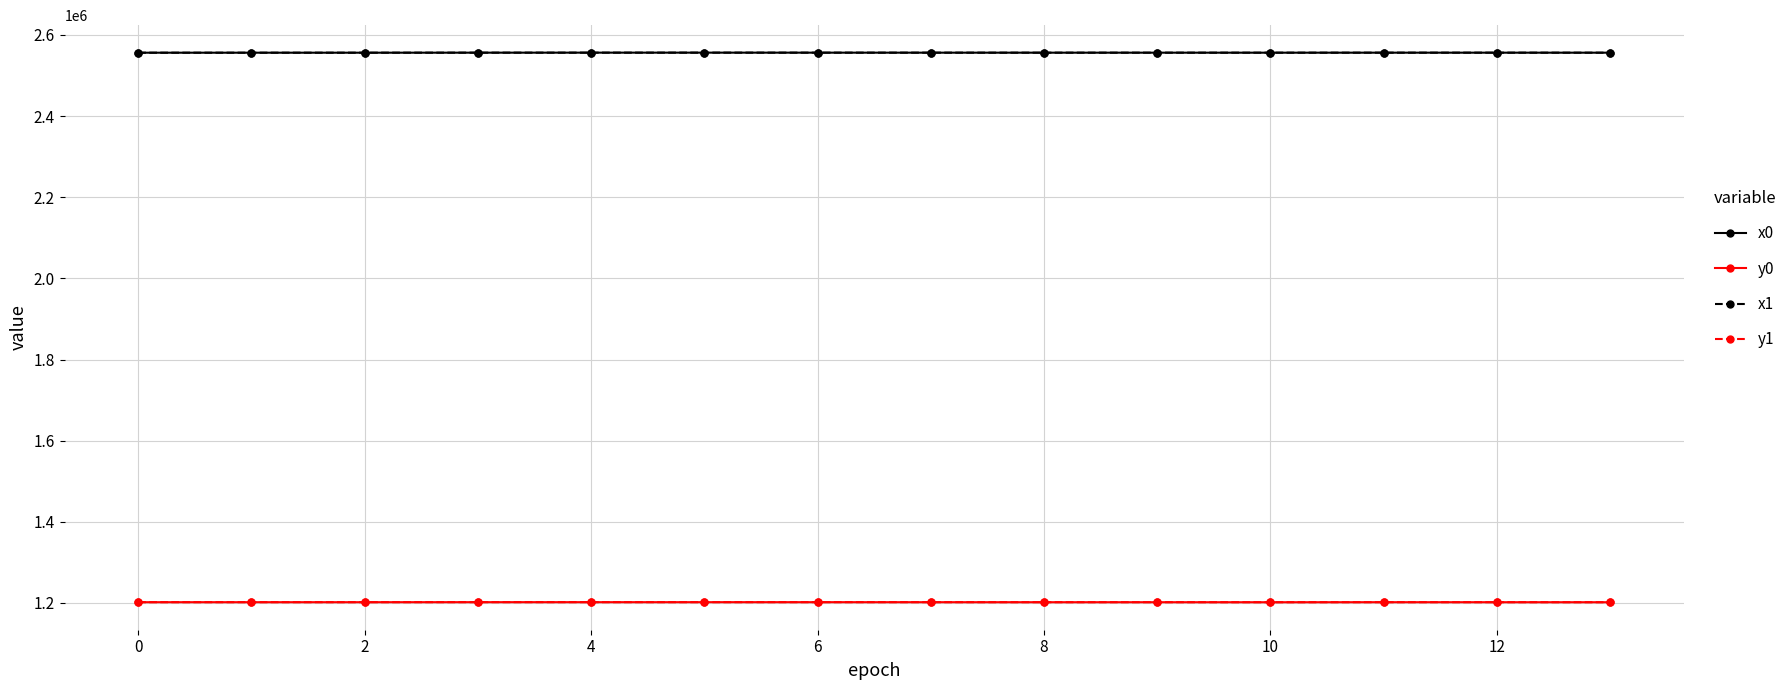

What is the maximum value for x0?

2556382.0